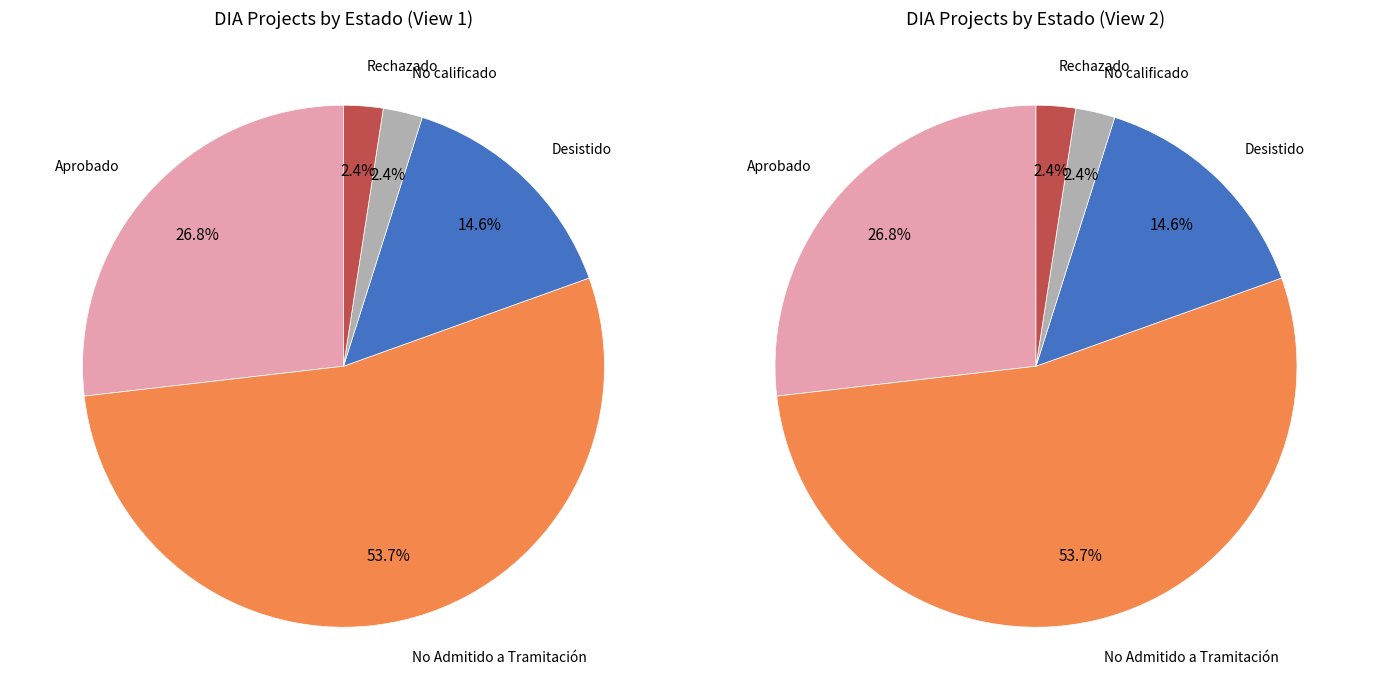

What is the change in value from Aprobado to Desistido?

-5